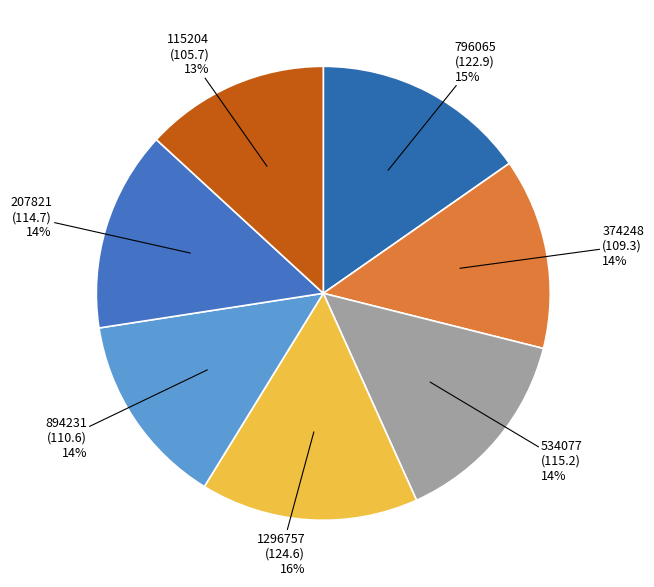

To the nearest percent, what is the average slice percentage?

14%